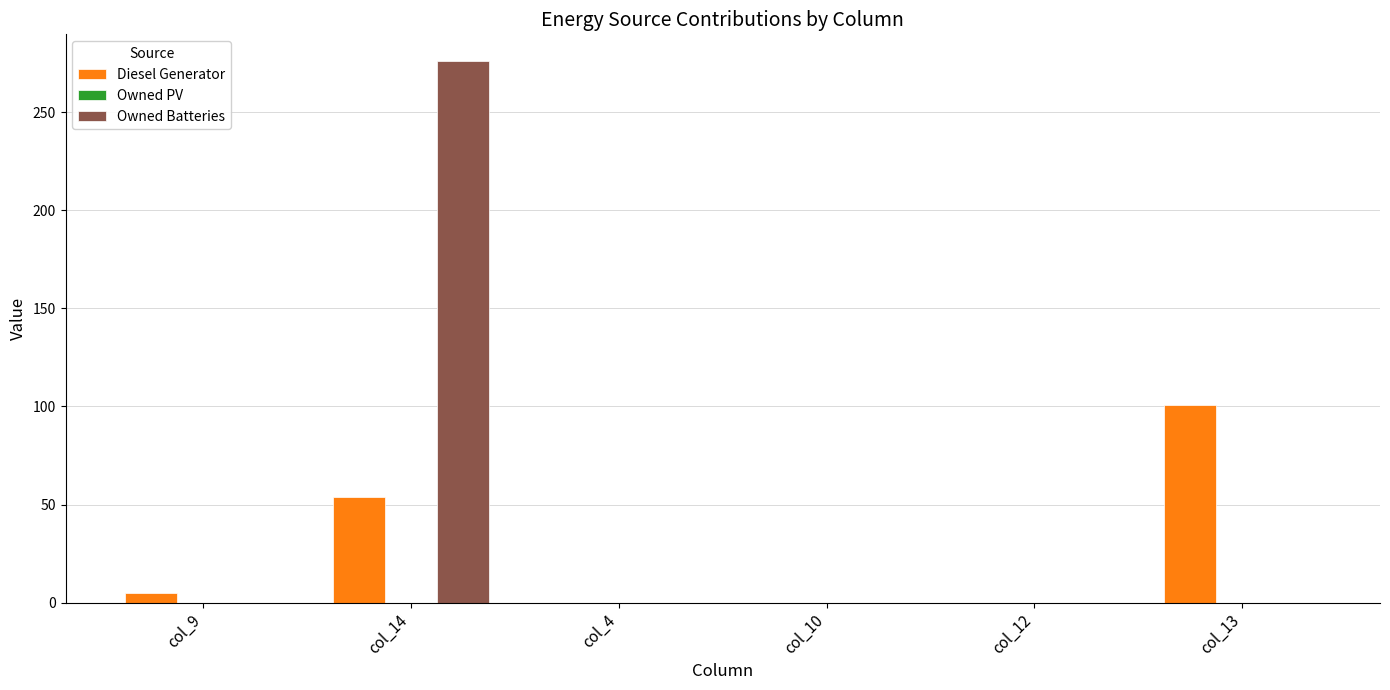

Which series has the largest total across all categories?

Owned Batteries